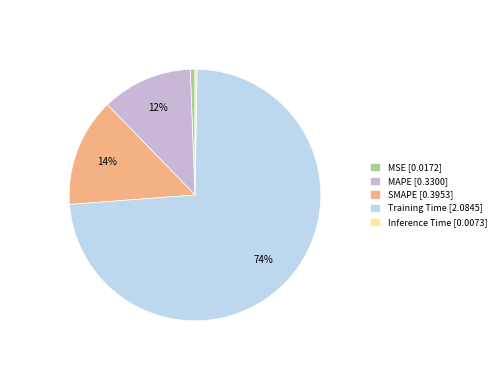

What is the largest slice in the pie chart?

Training Time